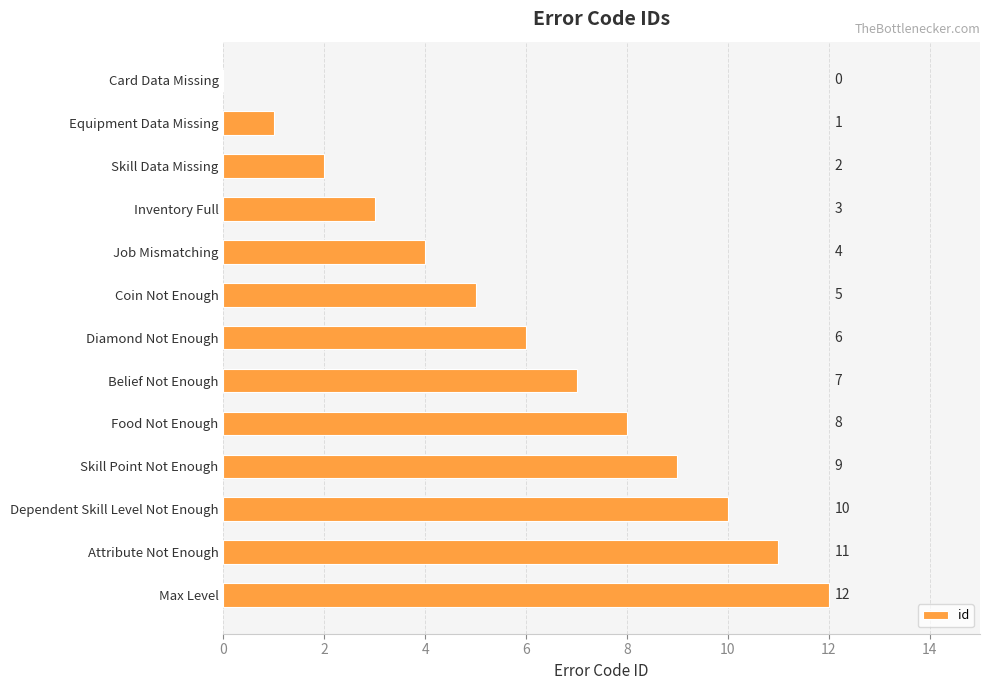

Which label corresponds to the largest value in the chart?

Max Level